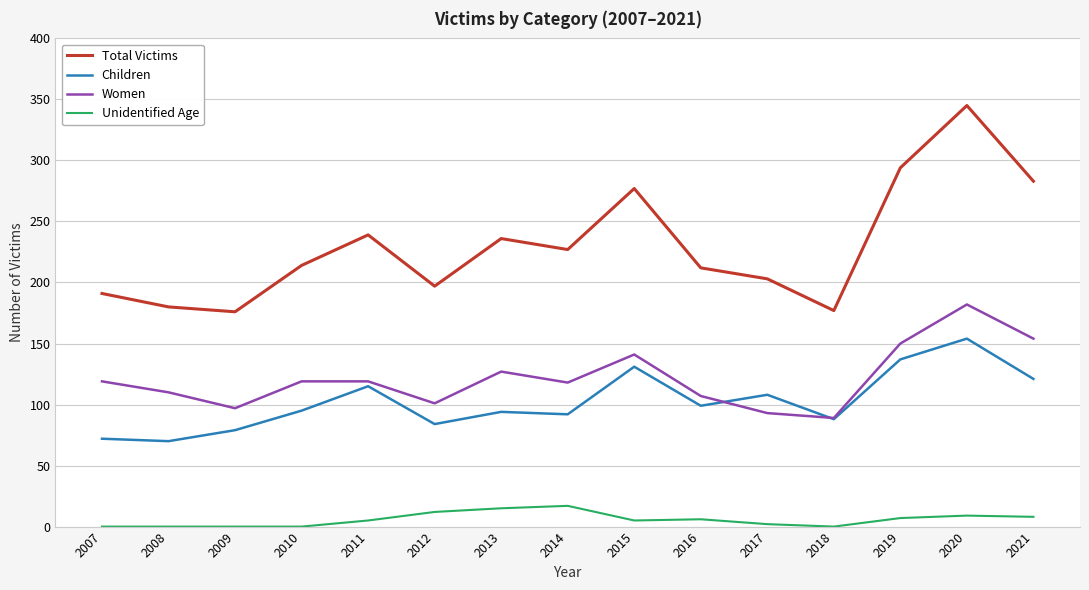

True or false: Women has more than 0 points higher than both neighbors.

True